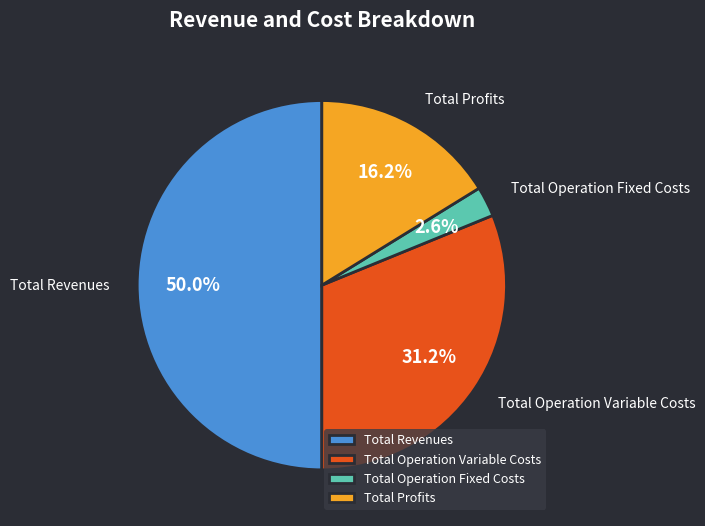

What is the ratio of the value at Total Profits to the value at Total Operation Fixed Costs?

6.2